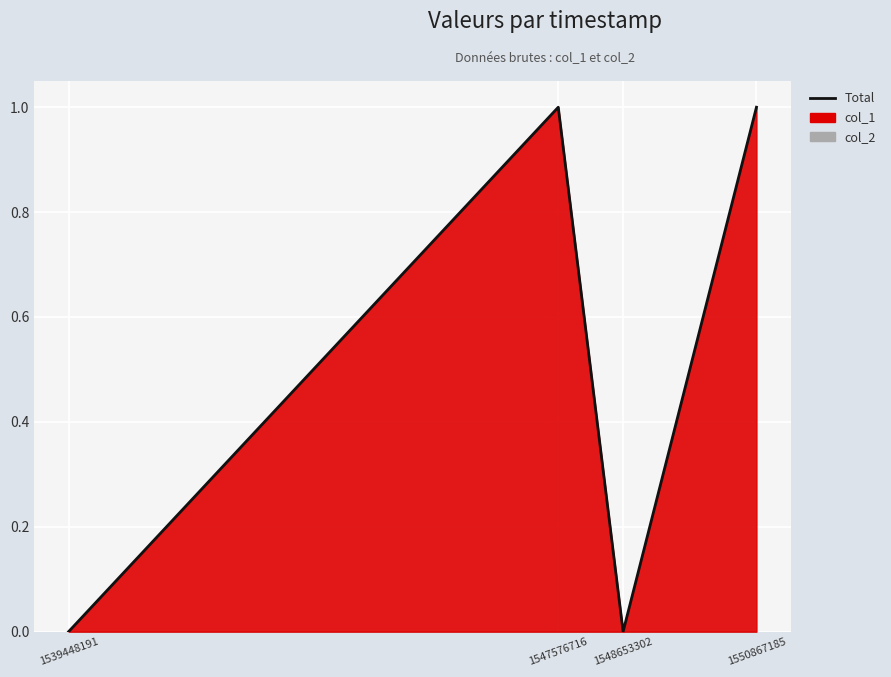

How many values are below 1?

2